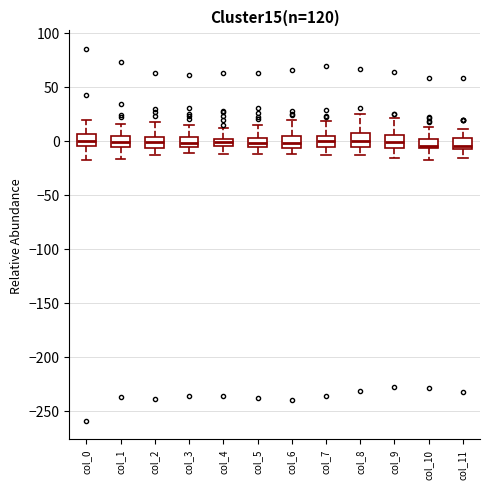

Where does the lower whisker of the box for col_6 end on the y-axis? The values are not printed on the chart, so give them approximately, as read against the axis.

-10